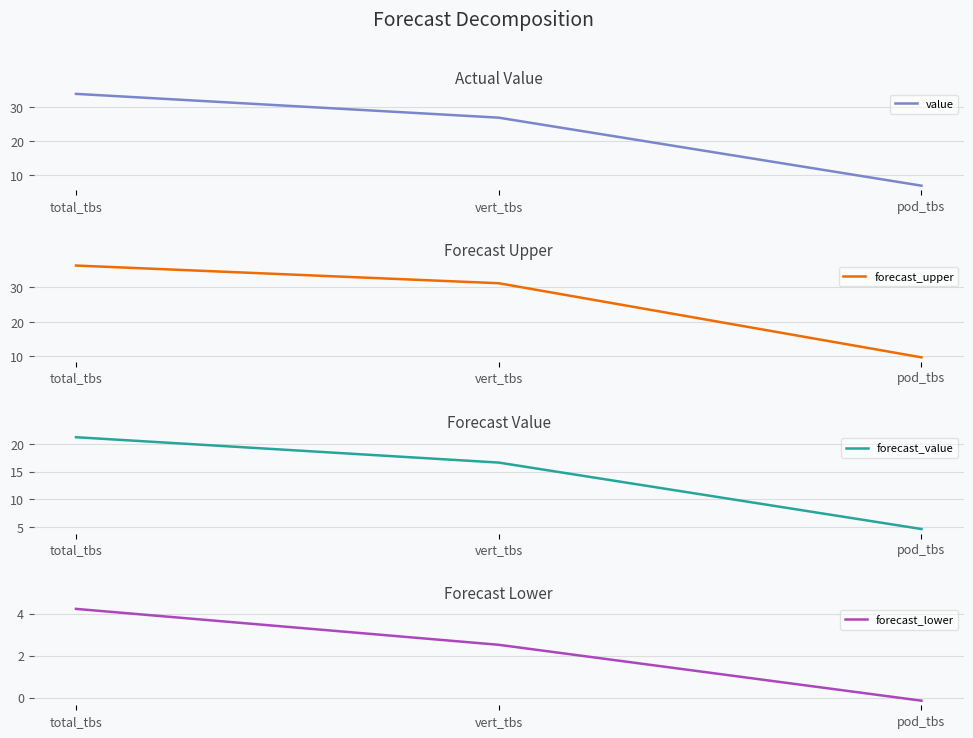

What is the sum of the forecast_lower values at pod_tbs and total_tbs?

4.1